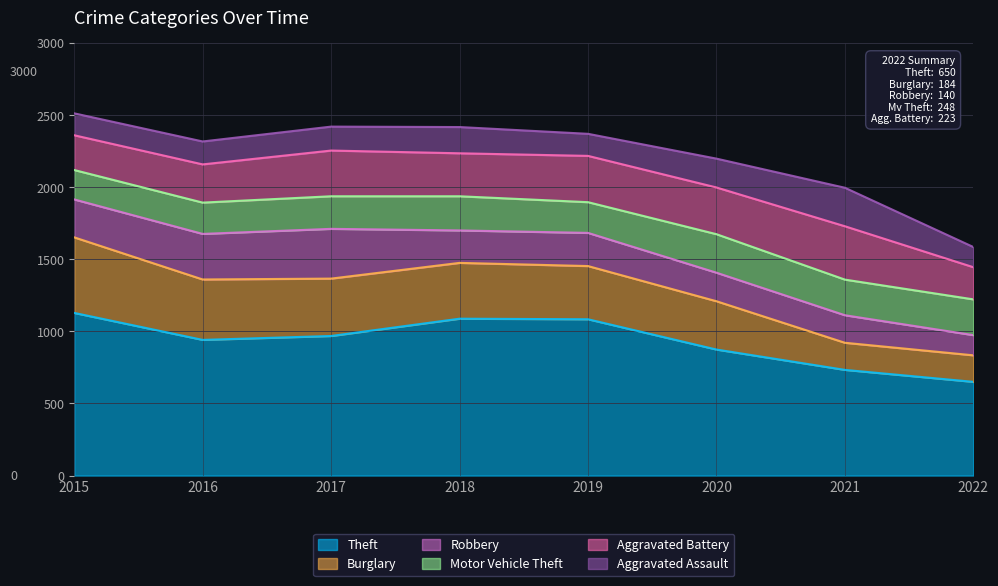

Which has a higher value, 2019 or 2015?

2015